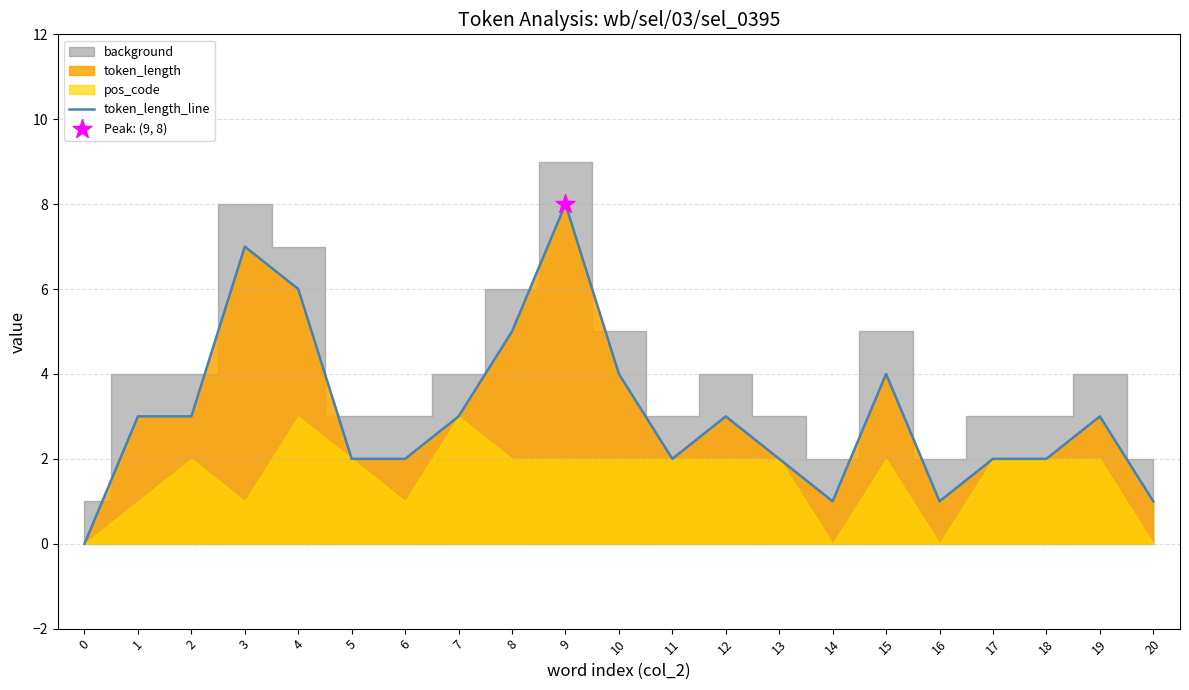

What is the ratio of the value at 7 to the value at 6?

1.5